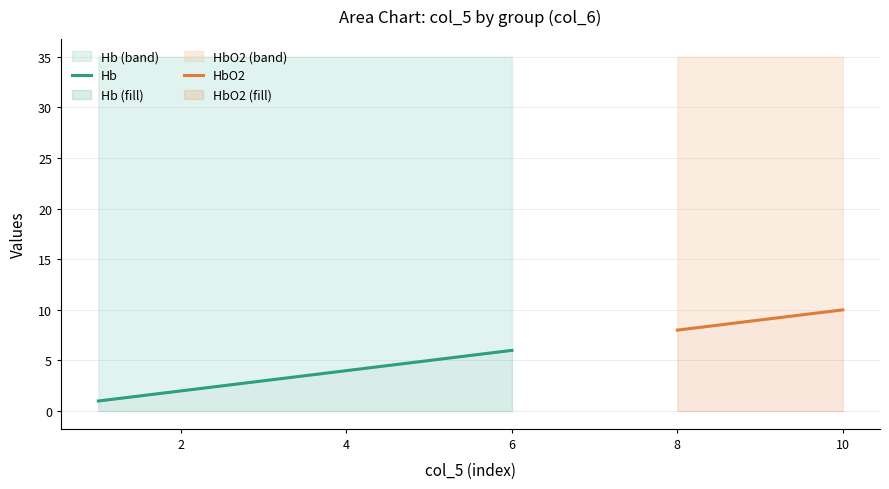

Which series has the widest spread of values?

Hb